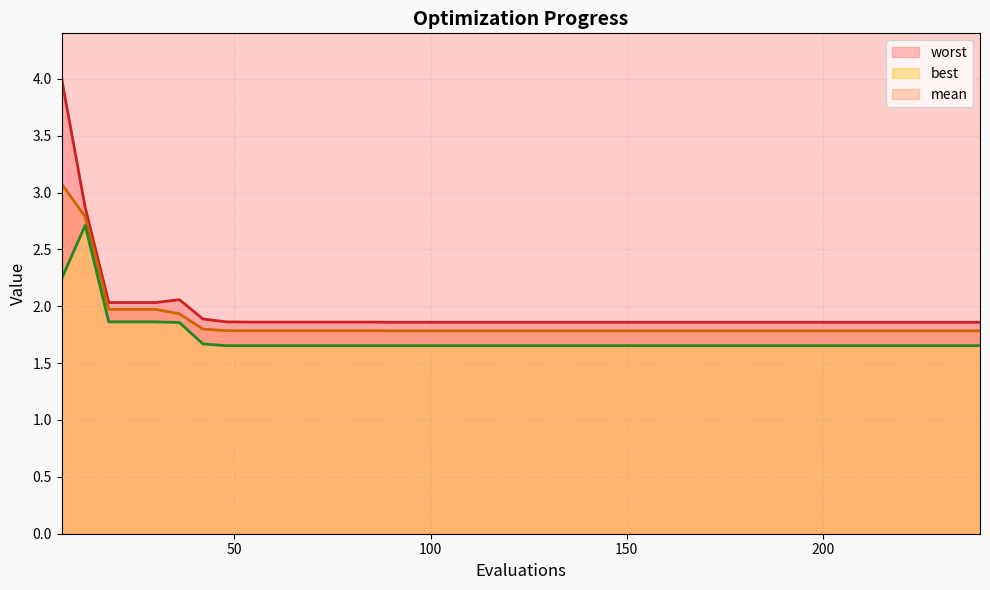

Which series has the largest total across all categories?

worst